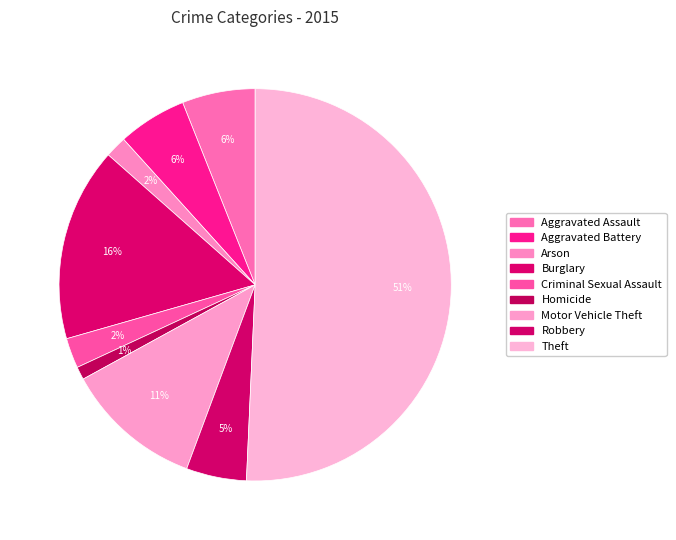

How many slices are in this pie chart?

9